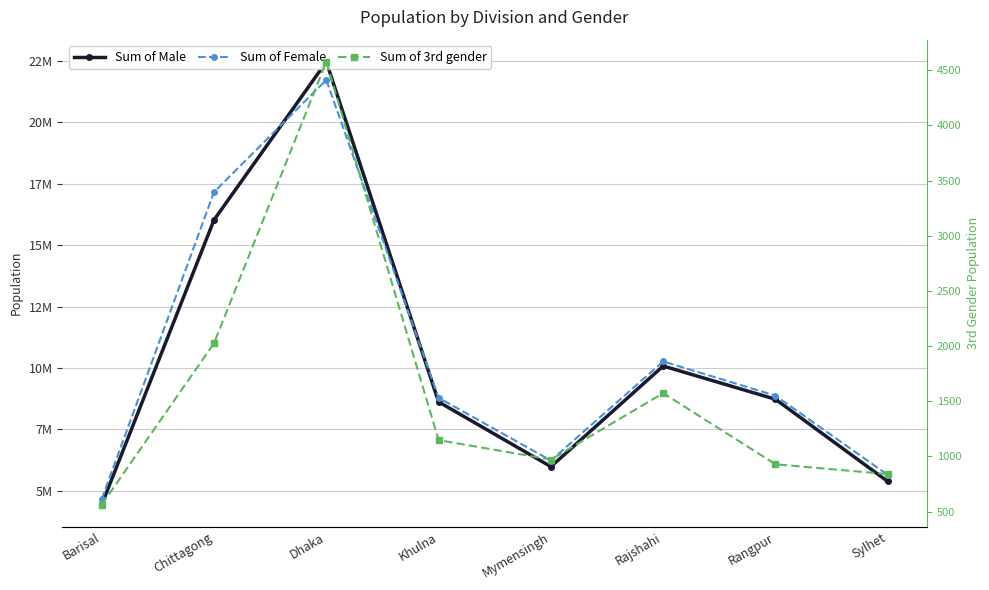

What is the greatest value displayed?

22459882